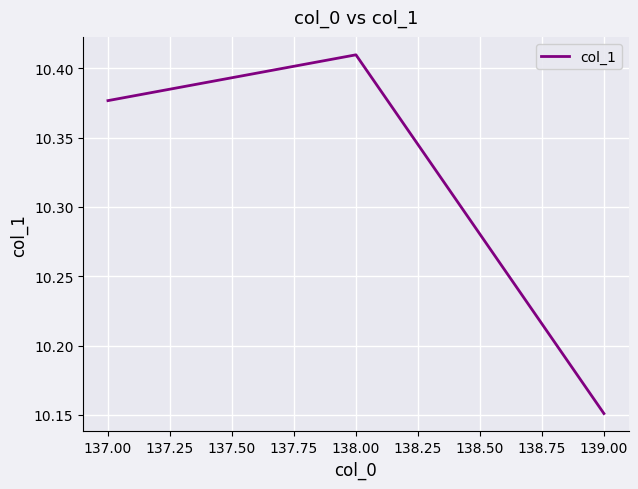

Rank the categories by value from lowest to highest.

139.00, 137.00, 138.00